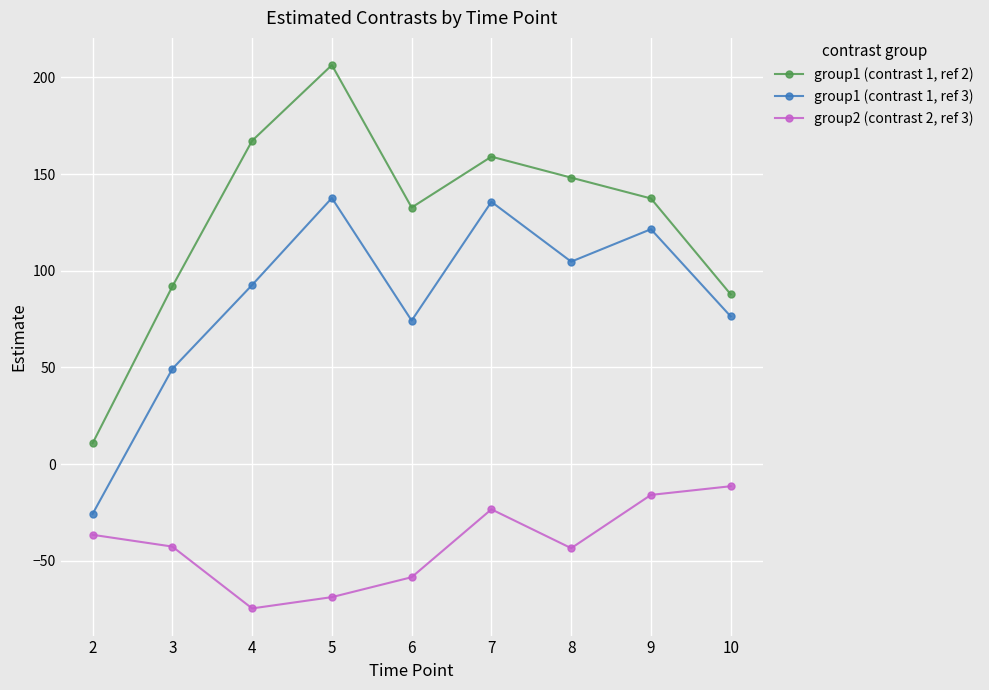

What is the smallest value displayed?

-74.6